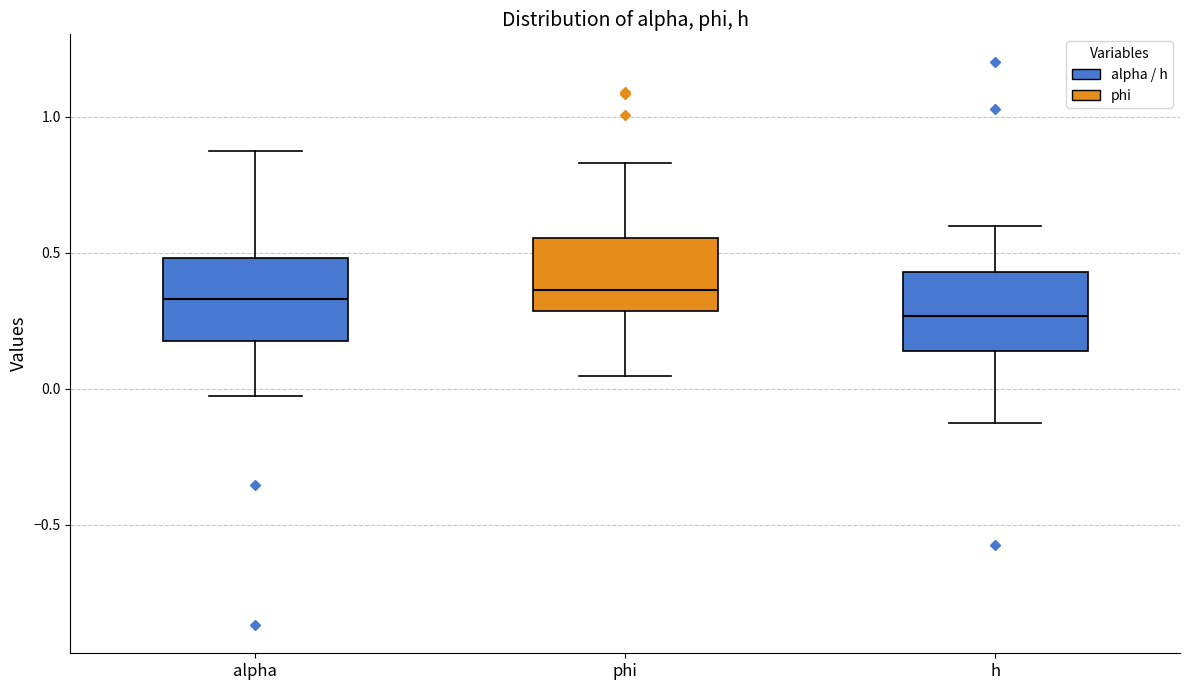

Reading left to right, transcribe this box plot: for each box, give where its median line is, the range the box spans, and where its two whiskers end, as read against the y-axis. The values are not printed on the chart, so give them approximately, as read against the axis.

alpha: median 0.35, box 0.20 to 0.50, whiskers 0.00 to 0.90
phi: median 0.35, box 0.30 to 0.55, whiskers 0.05 to 0.85
h: median 0.25, box 0.15 to 0.45, whiskers -0.15 to 0.60